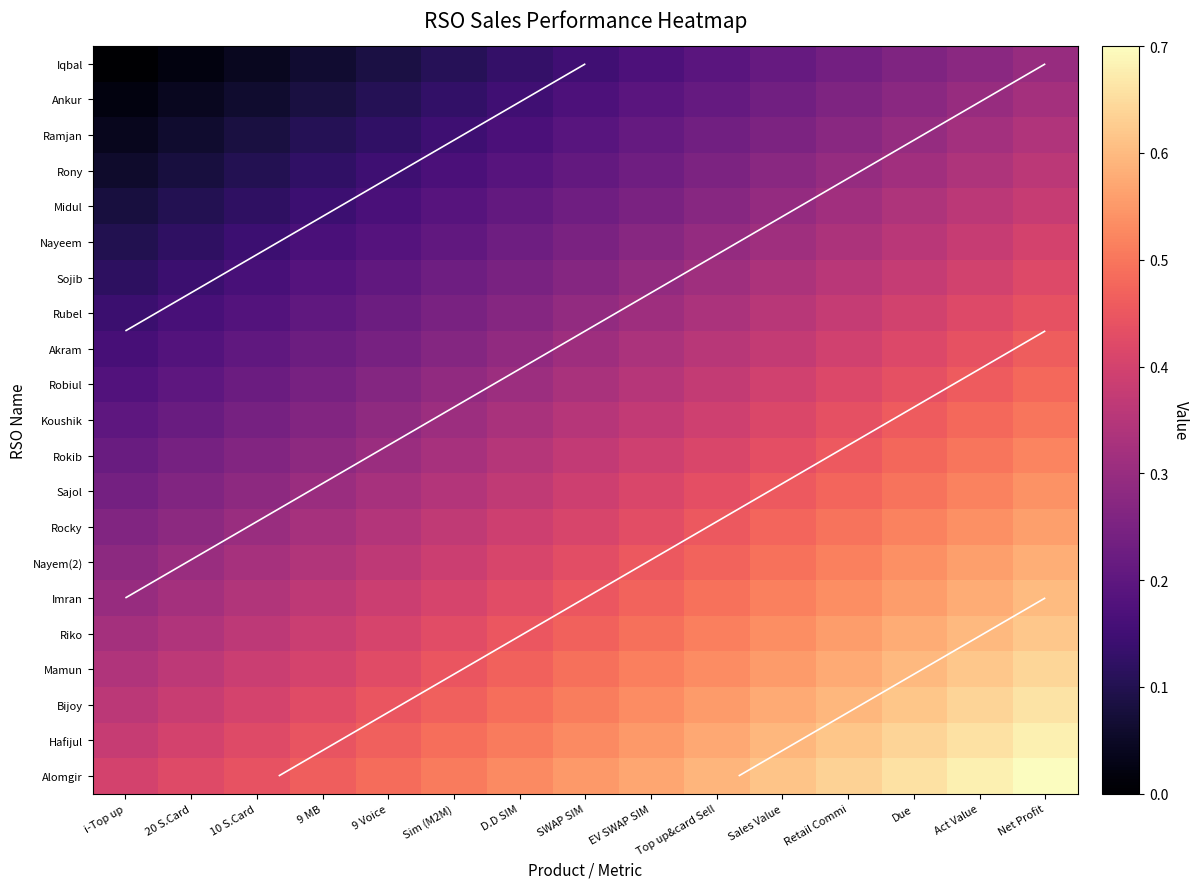

What is the total value across all series at Act Value?

10.1